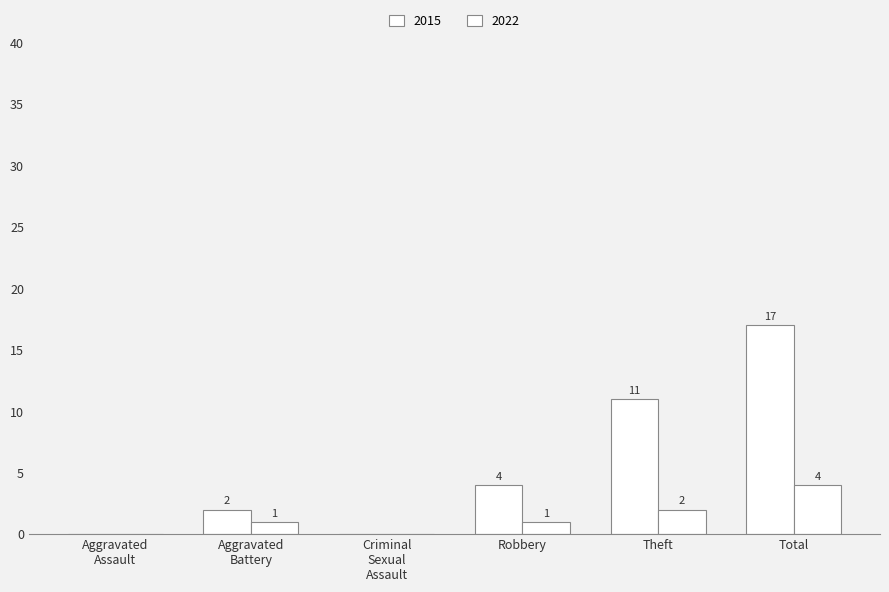

What is the sum of all 2022 values?

8